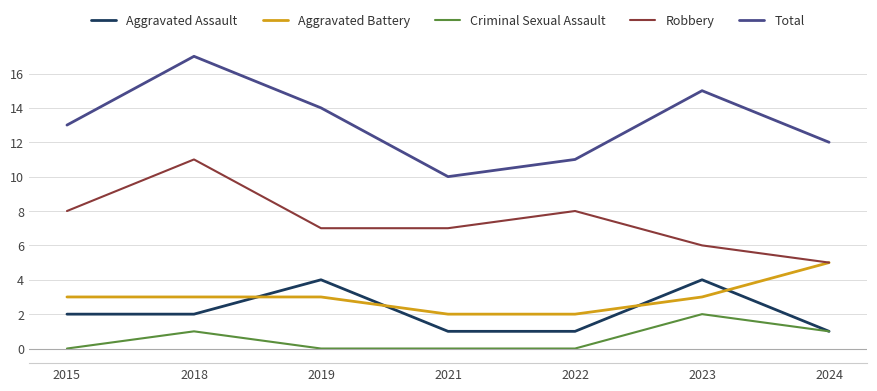

At how many categories does at least one series exceed 5?

7